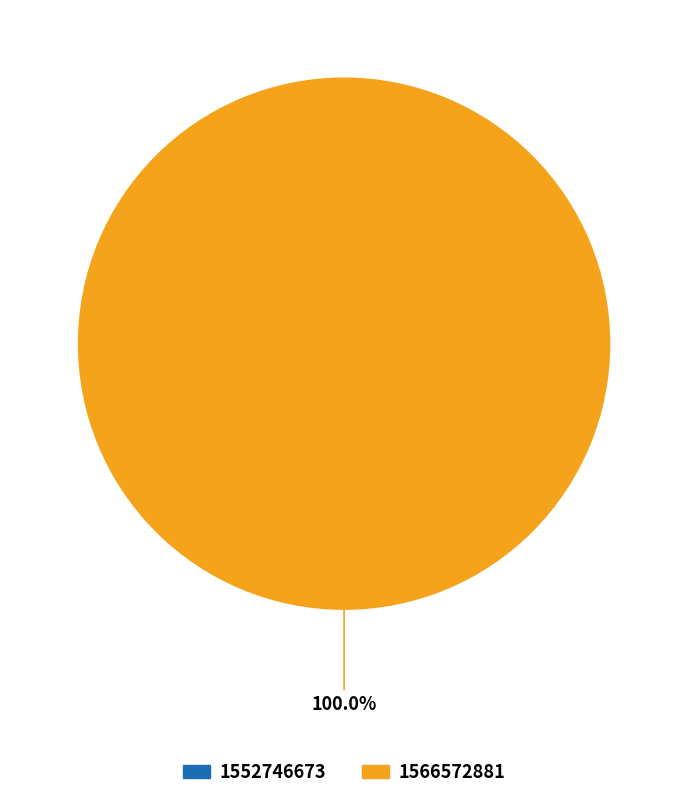

How many slices are in this pie chart?

2